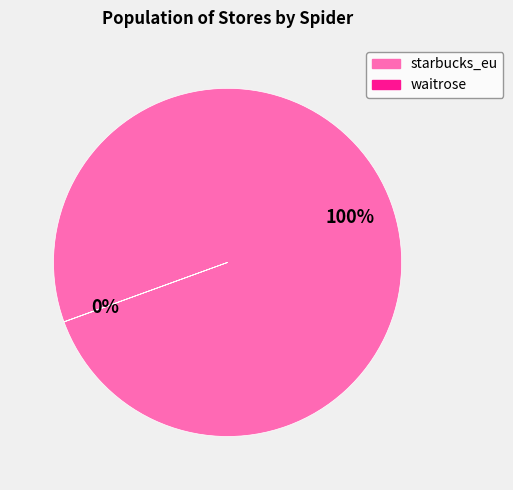

To the nearest percent, what is the average slice percentage?

50%